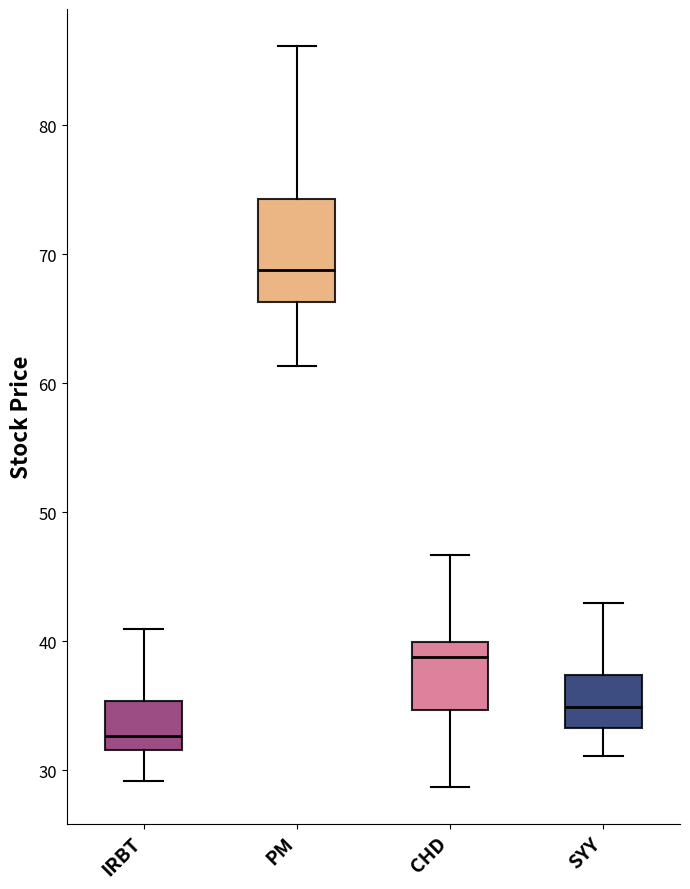

Reading left to right, read every box against the y-axis: the position of its median line, the range the box covers, and the ends of its whiskers. The values are not printed on the chart, so give them approximately, as read against the axis.

IRBT: median 33, box 32 to 35, whiskers 29 to 41
PM: median 69, box 66 to 74, whiskers 61 to 86
CHD: median 39, box 35 to 40, whiskers 29 to 47
SYY: median 35, box 33 to 37, whiskers 31 to 43